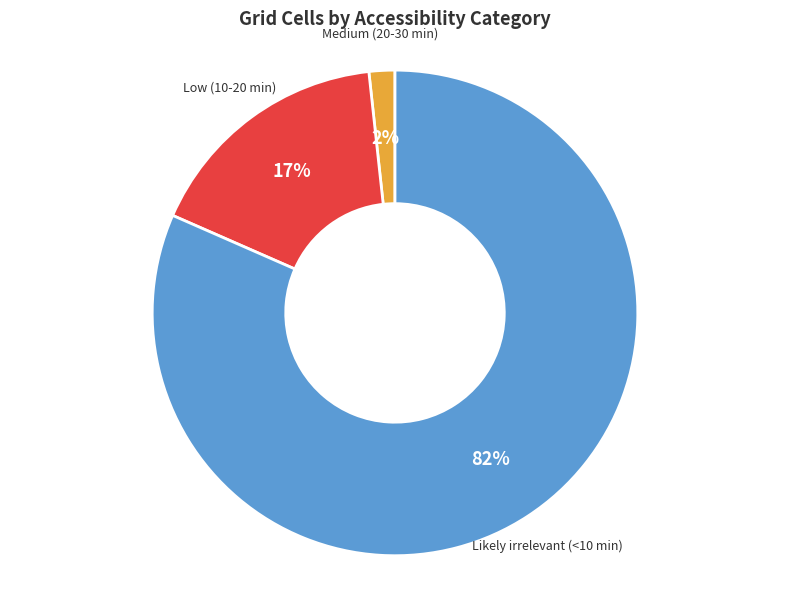

Count the number of slices in the pie.

3